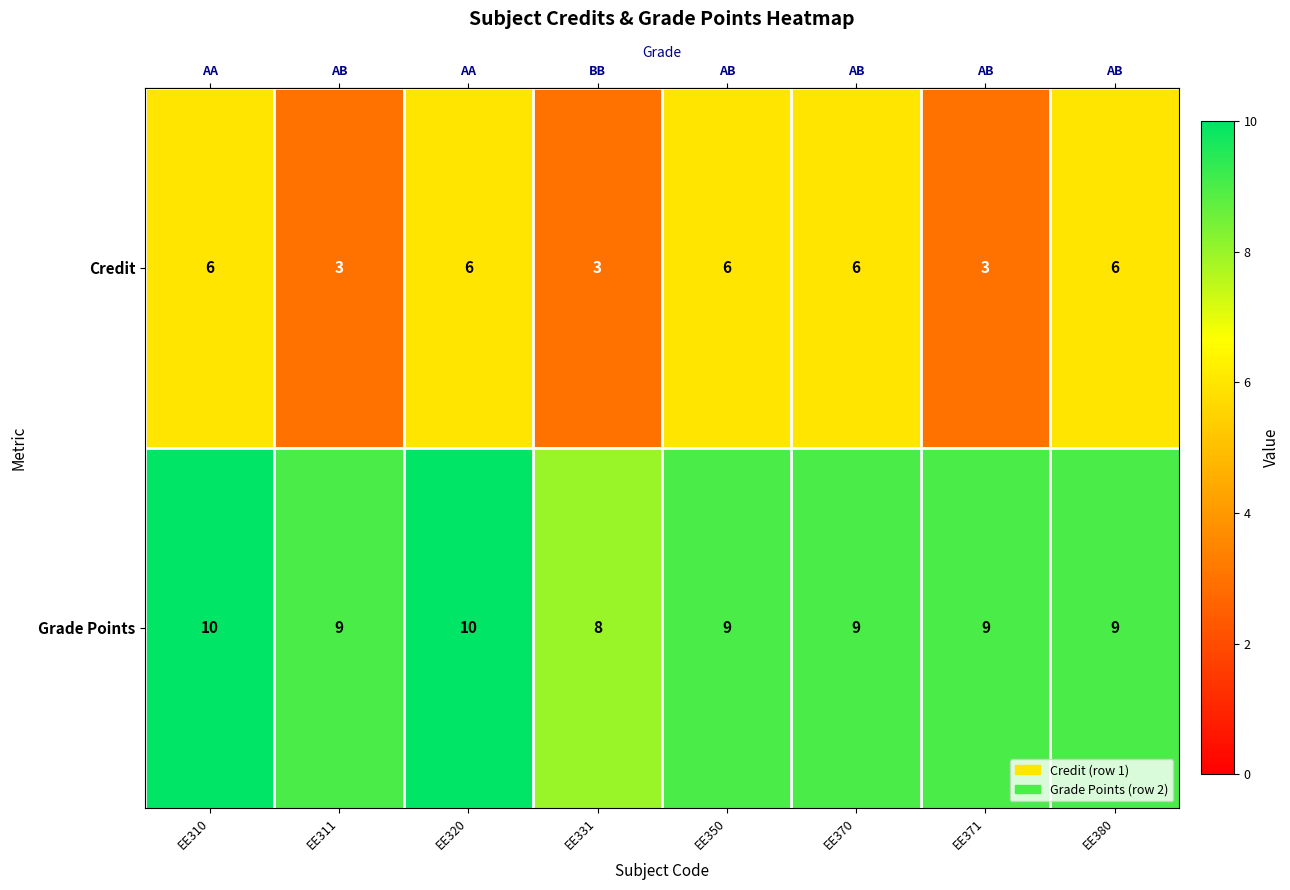

Which series has the largest range (max minus min)?

Credit